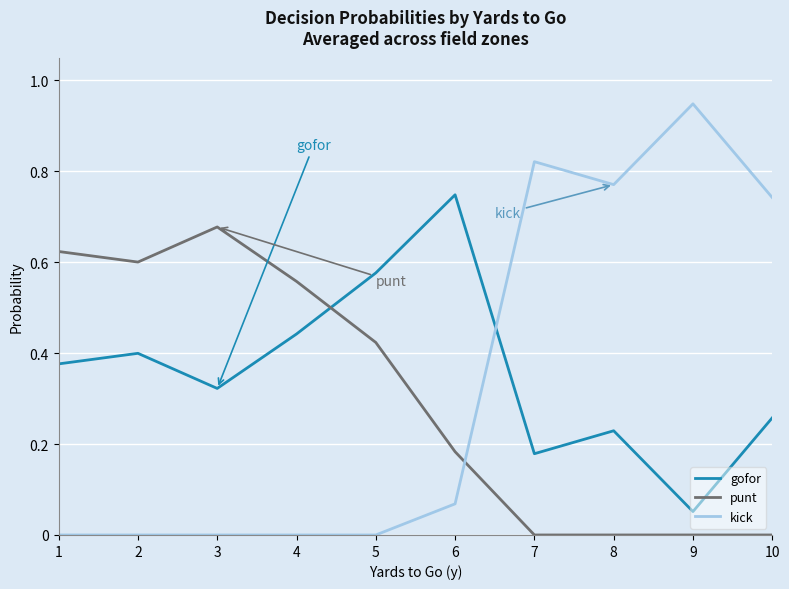

The gofor series shows 0.4 at 2. True or false?

True